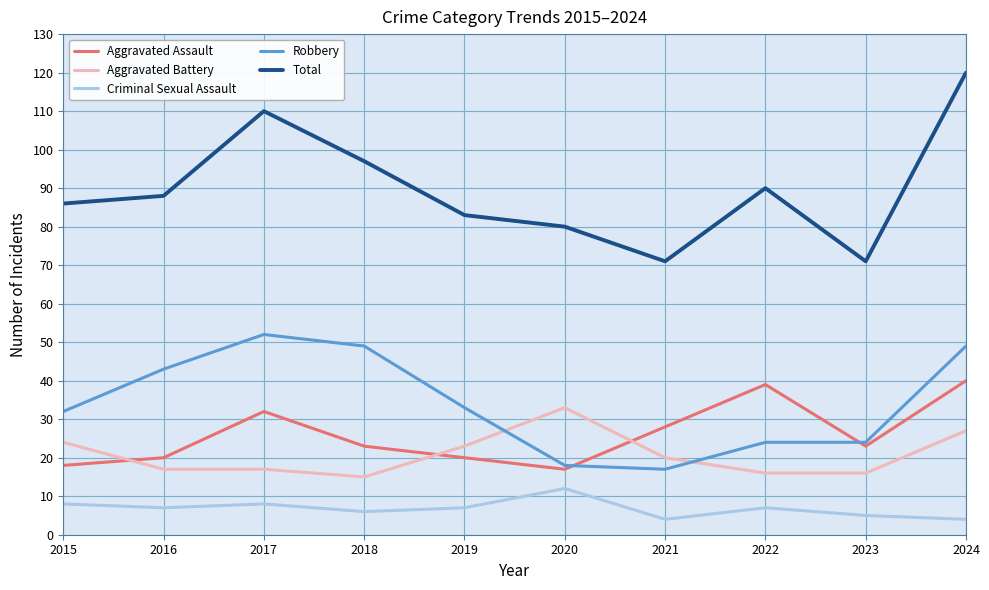

What are all the series names shown in the legend?

Aggravated Assault, Aggravated Battery, Criminal Sexual Assault, Robbery, Total